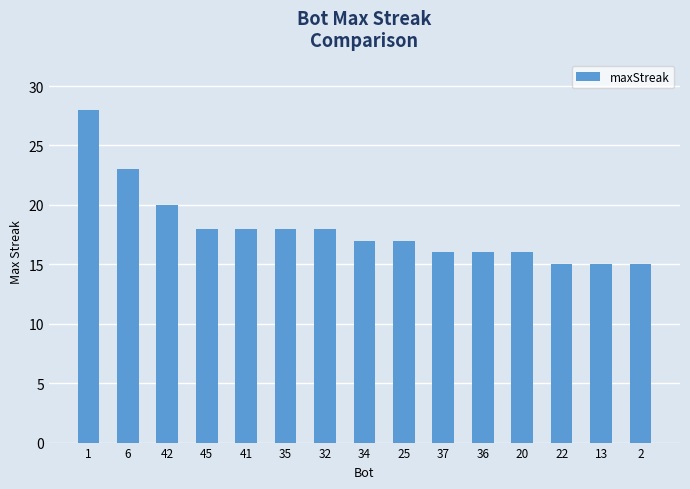

What is the sum of all values?

270